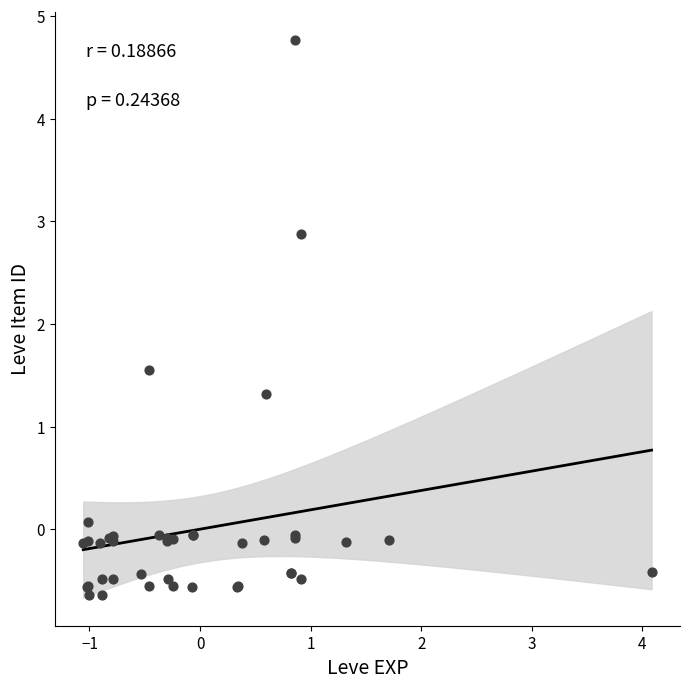

What Y value in the scatter plot is closest to 2?

1.5